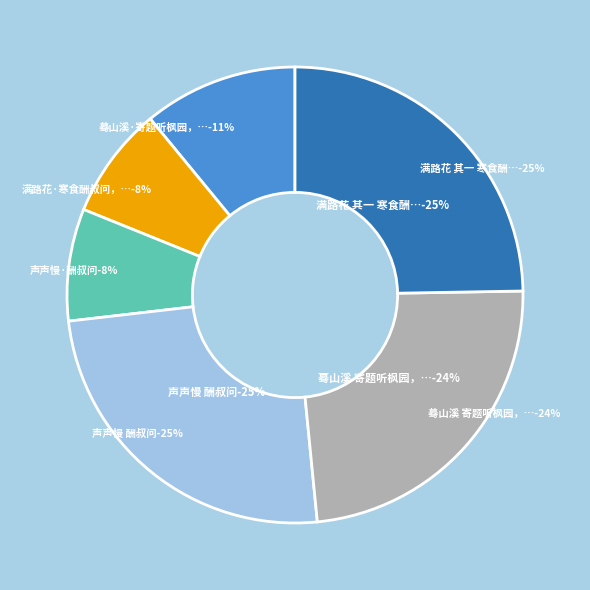

Does 满路花·寒食酬叔问，和美成韵 account for over 50% of the chart?

No